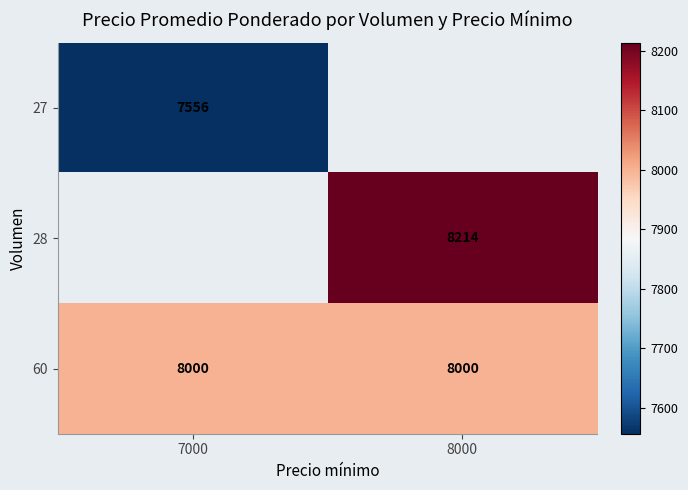

What is the approximate value of 60 at 7000?

8000